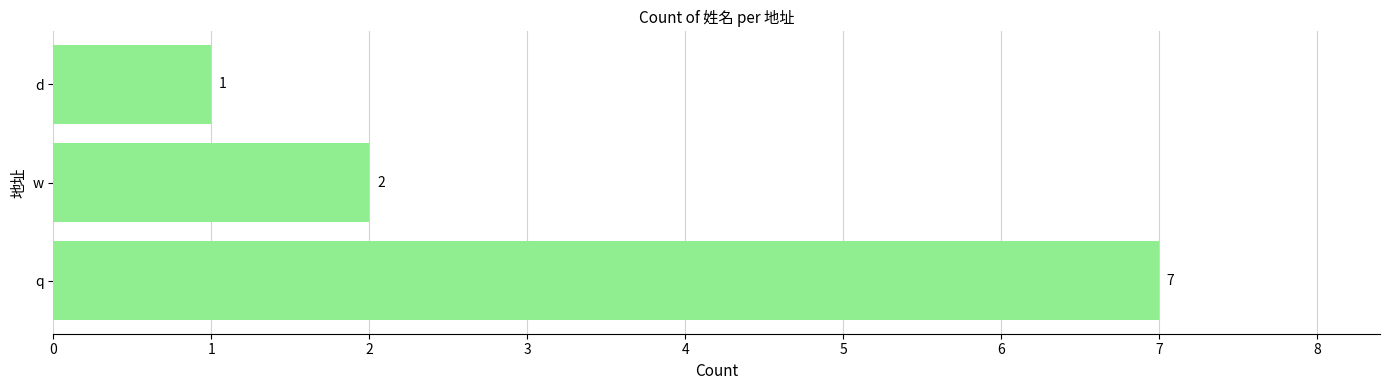

What is the average value?

3